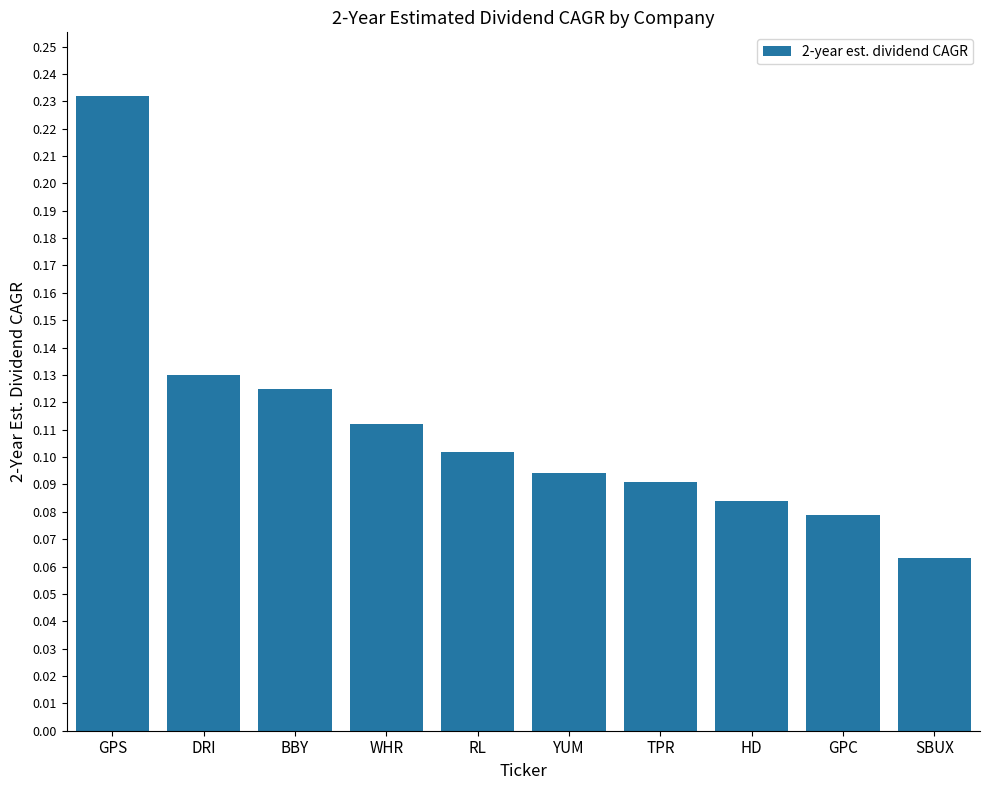

Which category has the lowest value across all series?

SBUX